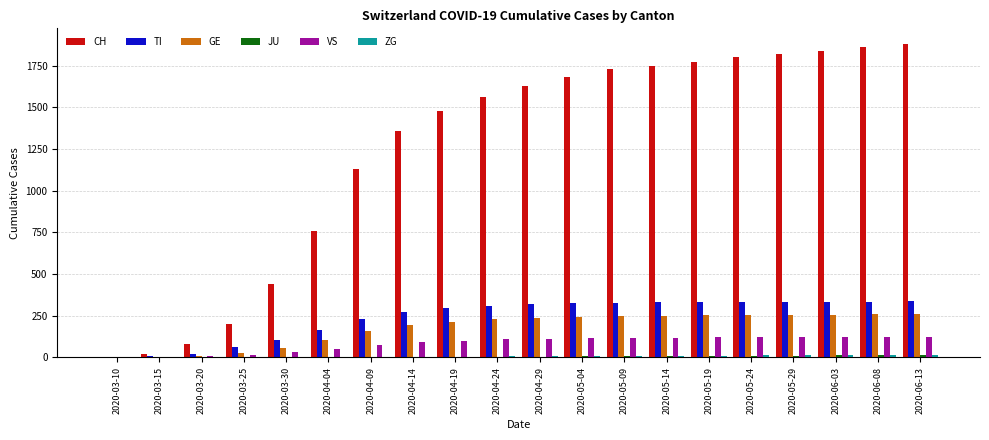

Between 2020-04-04 and 2020-05-24, which series saw the biggest shift?

CH